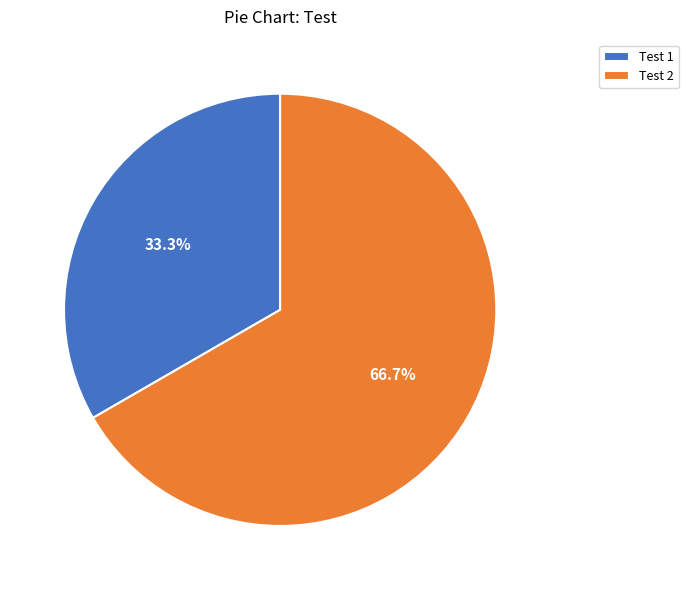

To the nearest percent, what is the difference between the largest and smallest slice percentages?

33%